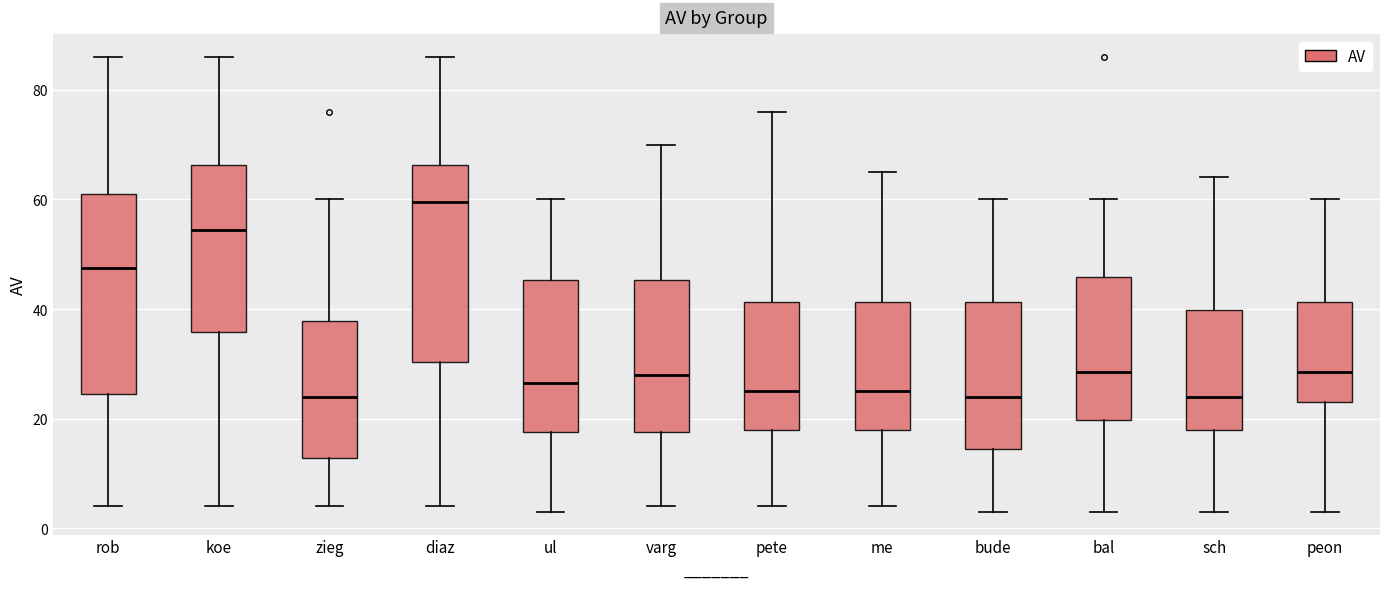

Reading left to right, read every box against the y-axis: the position of its median line, the range the box covers, and the ends of its whiskers. The values are not printed on the chart, so give them approximately, as read against the axis.

rob: median 48, box 24 to 62, whiskers 4 to 86
koe: median 54, box 36 to 66, whiskers 4 to 86
zieg: median 24, box 12 to 38, whiskers 4 to 60
diaz: median 60, box 30 to 66, whiskers 4 to 86
ul: median 26, box 18 to 46, whiskers 4 to 60
varg: median 28, box 18 to 46, whiskers 4 to 70
pete: median 26, box 18 to 42, whiskers 4 to 76
me: median 26, box 18 to 42, whiskers 4 to 66
bude: median 24, box 14 to 42, whiskers 4 to 60
bal: median 28, box 20 to 46, whiskers 4 to 60
sch: median 24, box 18 to 40, whiskers 4 to 64
peon: median 28, box 24 to 42, whiskers 4 to 60